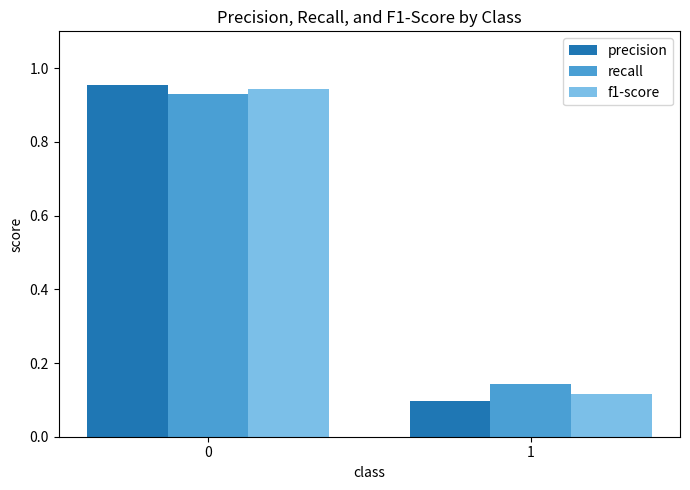

Which category has the lowest value across all series?

1